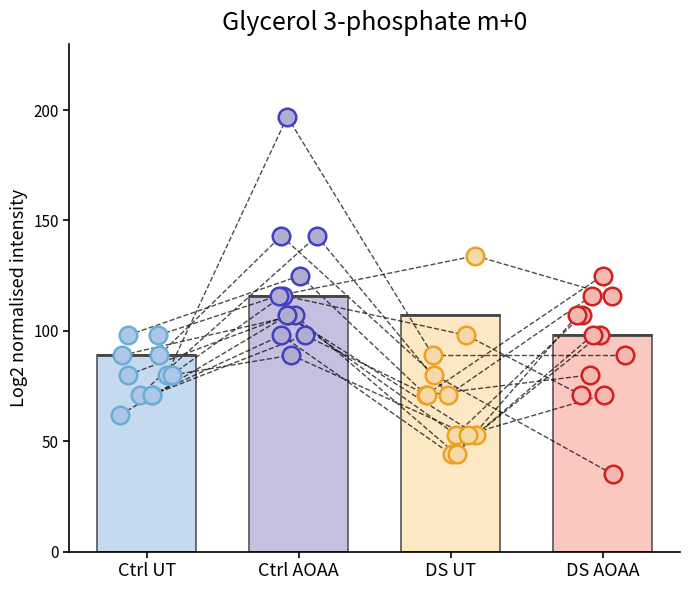

Is the value of Ctrl AOAA at 4 greater than the value of DS UT at 11?

Yes